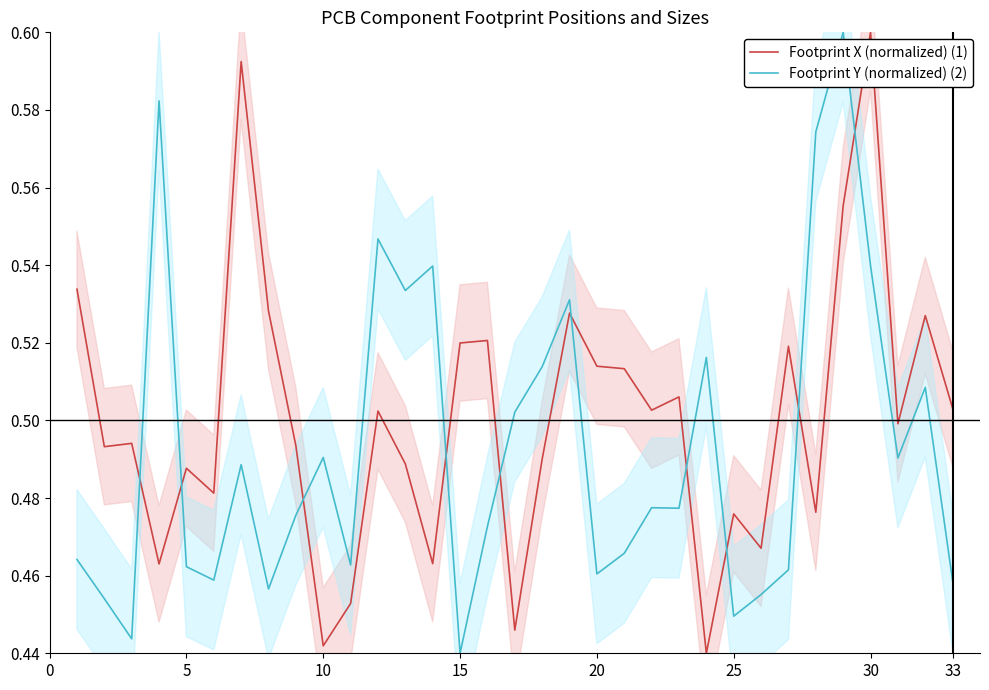

Which category has the highest value in the Footprint X (normalized) (1) series?

30